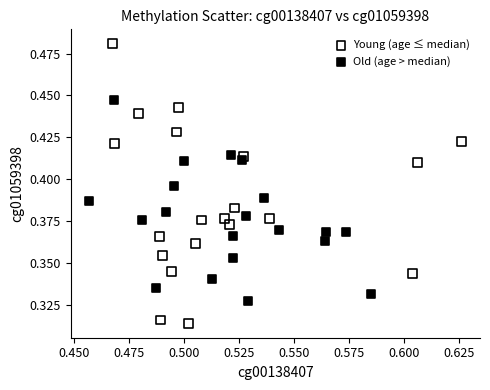

Which series has the largest Y range (max minus min)?

Young (age ≤ median)